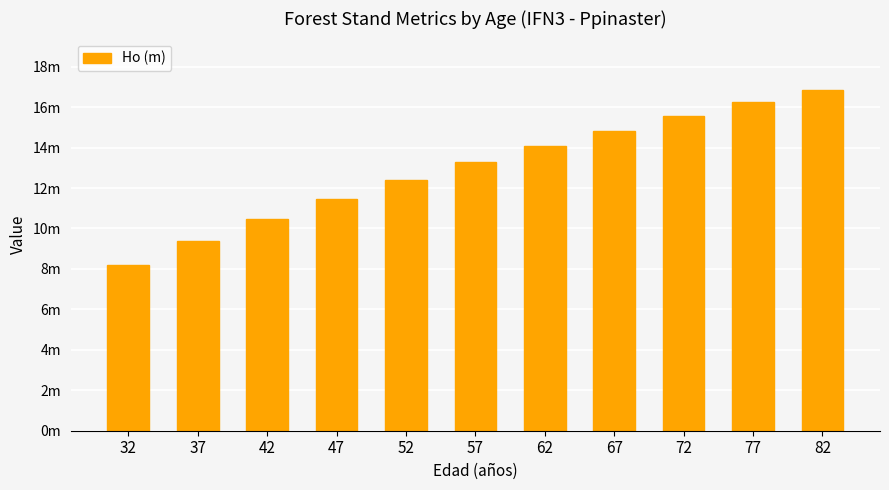

Are the bars horizontal?

No